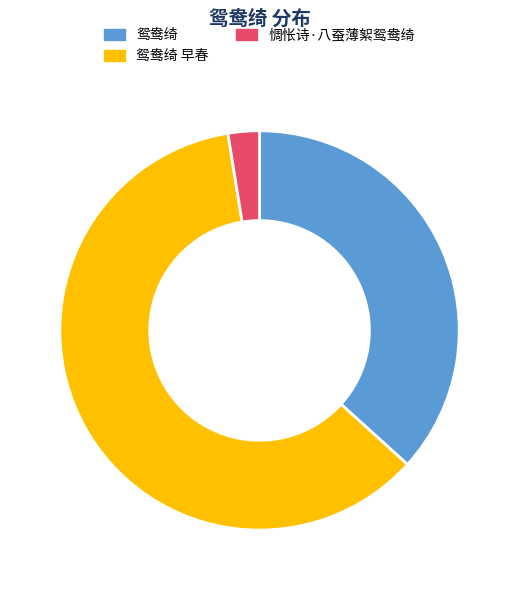

Approximately how many times larger is the value at 鸳鸯绮 compared to 鸳鸯绮 早春?

0.6